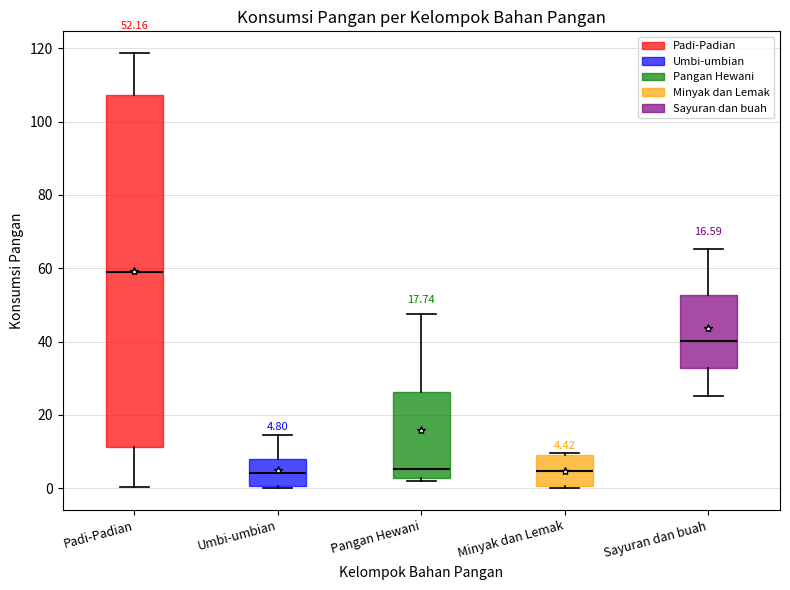

Which box is the tallest, from its lower edge to its upper edge?

Padi-Padian